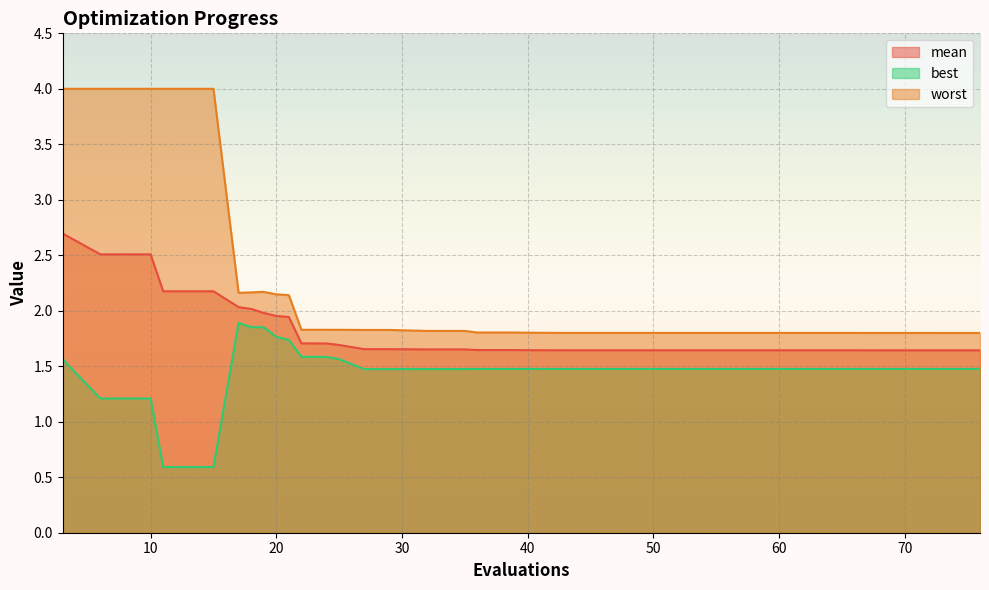

Reading left to right, list all the values displayed in this chart.

mean: 2.7	2.5	2.5	2.2	2.2	2.0	2.0	2.0	2.0	1.9	1.7	1.7	1.7	1.7	1.7	1.7	1.7	1.7	1.6	1.6	1.6	1.6	1.6	1.6	1.6	1.6	1.6	1.6	1.6	1.6	1.6	1.6	1.6	1.6	1.6	1.6	1.6	1.6	1.6	1.6
best: 1.6	1.2	1.2	0.6	0.6	1.9	1.9	1.9	1.8	1.7	1.6	1.6	1.6	1.5	1.5	1.5	1.5	1.5	1.5	1.5	1.5	1.5	1.5	1.5	1.5	1.5	1.5	1.5	1.5	1.5	1.5	1.5	1.5	1.5	1.5	1.5	1.5	1.5	1.5	1.5
worst: 4.0	4.0	4.0	4.0	4.0	2.2	2.2	2.2	2.1	2.1	1.8	1.8	1.8	1.8	1.8	1.8	1.8	1.8	1.8	1.8	1.8	1.8	1.8	1.8	1.8	1.8	1.8	1.8	1.8	1.8	1.8	1.8	1.8	1.8	1.8	1.8	1.8	1.8	1.8	1.8